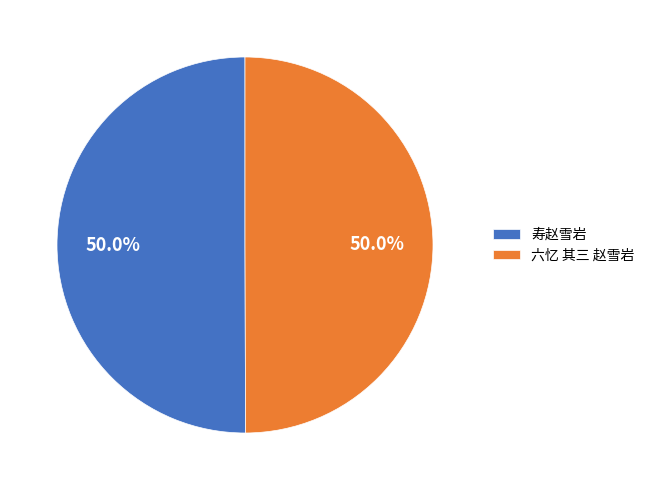

What percentage is the 六忆 其三 赵雪岩 slice, to the nearest percent?

50%